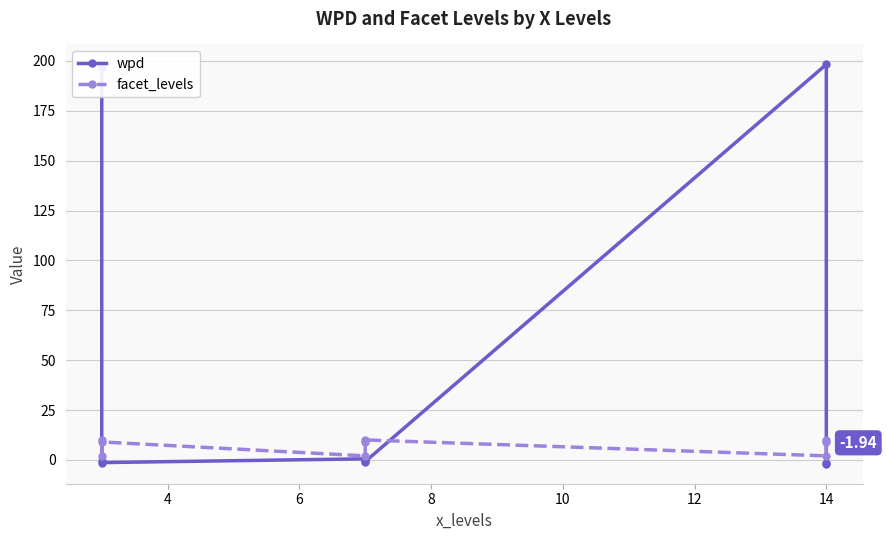

What is the maximum value shown in the chart?

198.3